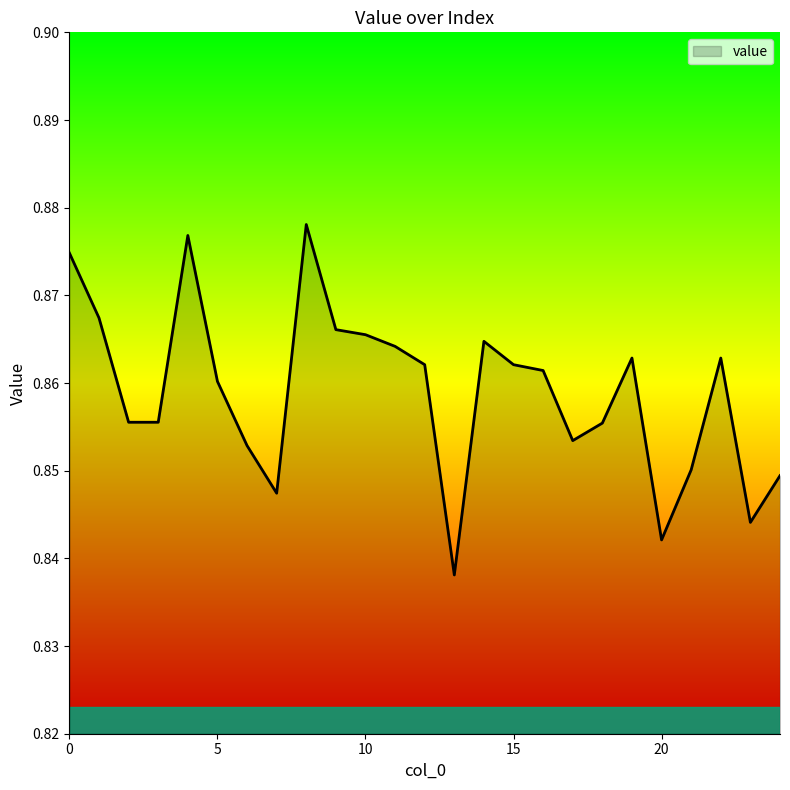

How many lines are shown in the chart?

1